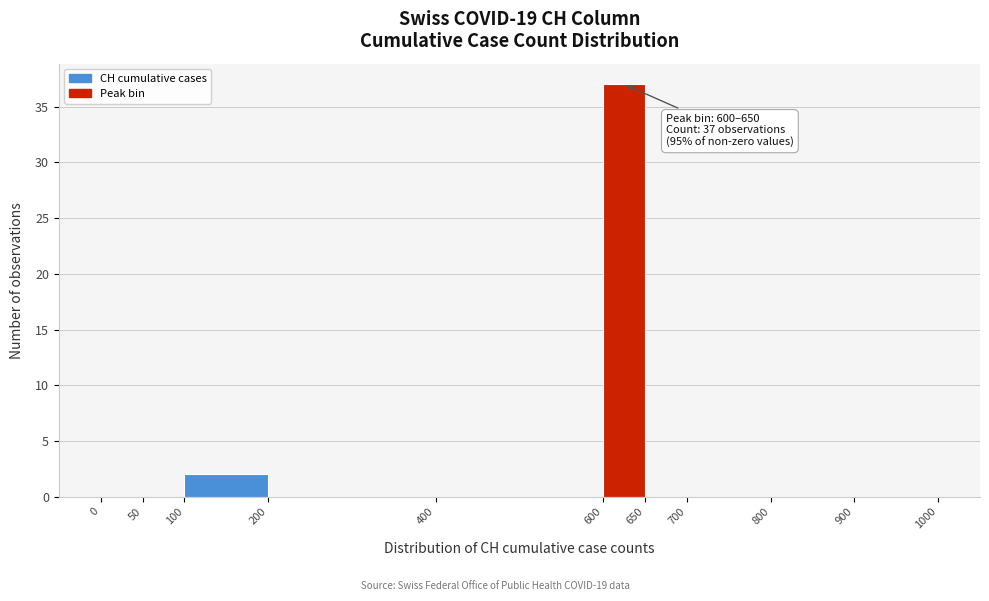

Over which range of the x-axis is the bar tallest?

600 to 650